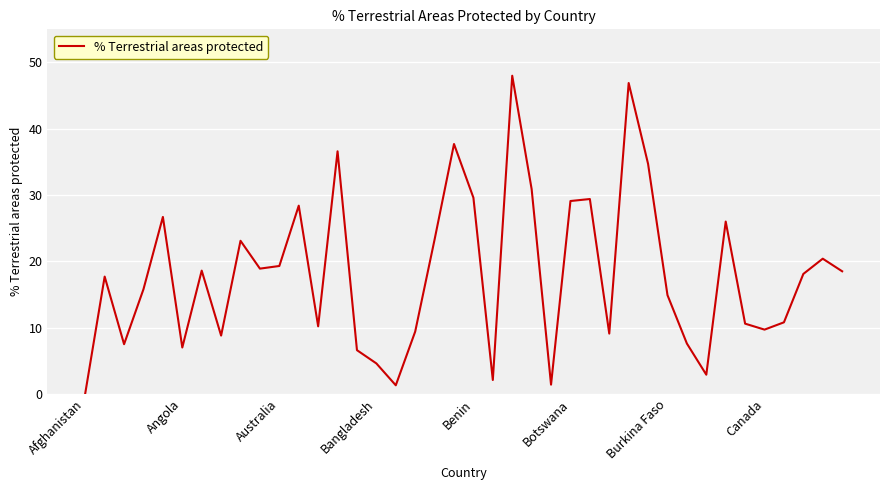

What is the difference between the maximum and minimum values?

47.9